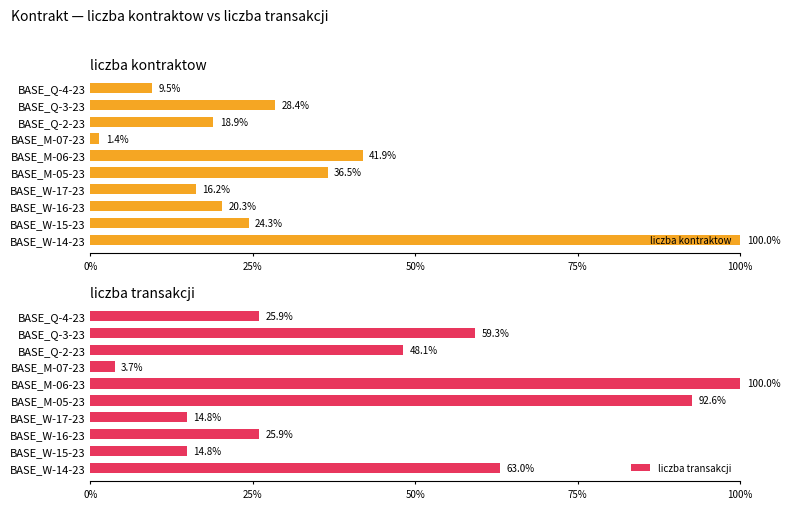

What is the difference between the highest and lowest values at BASE_Q-4-23?

0.2